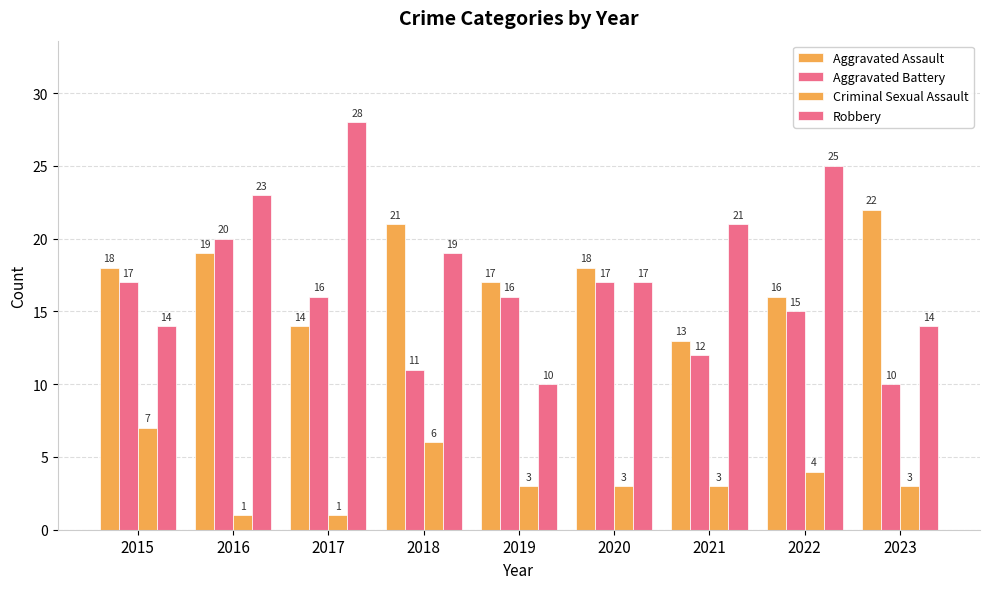

How many bars are there in each group?

4